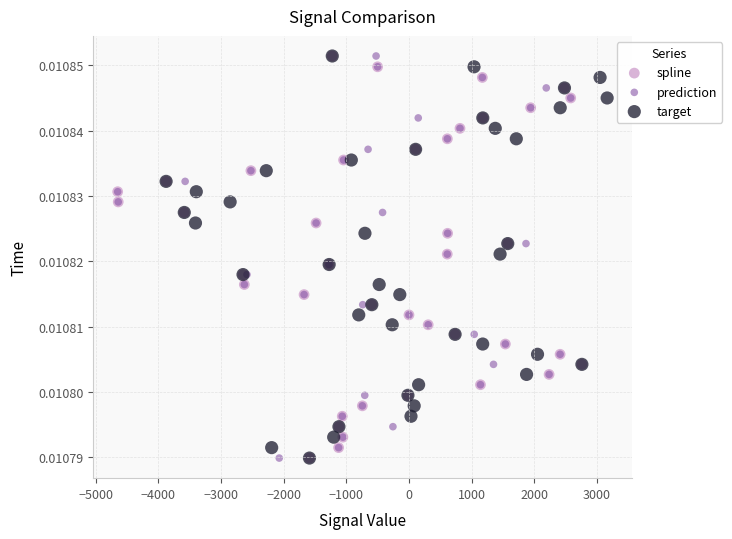

What are all the series names shown in the legend?

spline, prediction, target